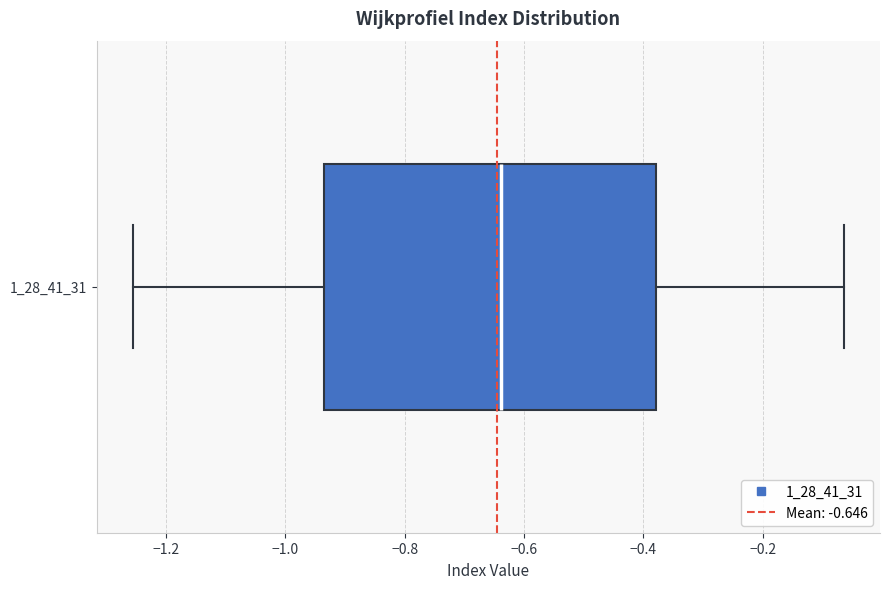

Where does the left whisker of the box at y = 1_28_41_31 end on the x-axis? The values are not printed on the chart, so give them approximately, as read against the axis.

-1.26